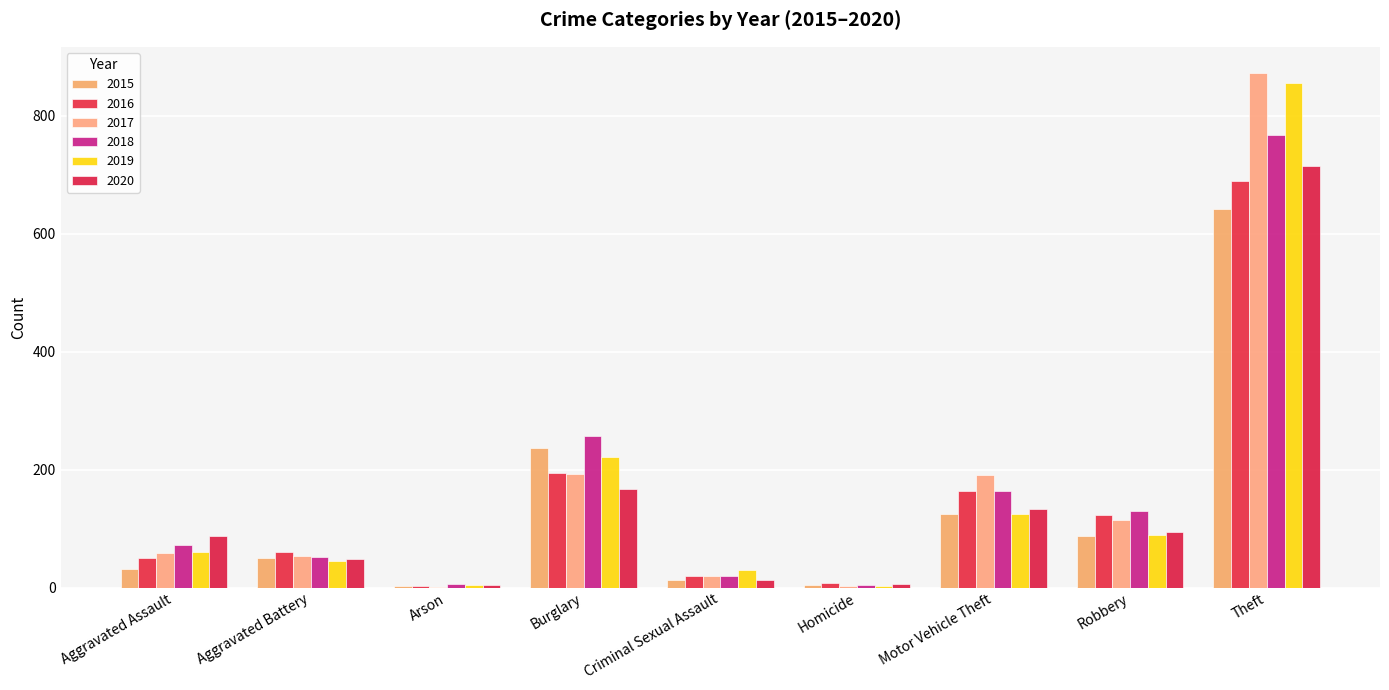

What is the value of the 2019 bar at the 1st from the left?

61